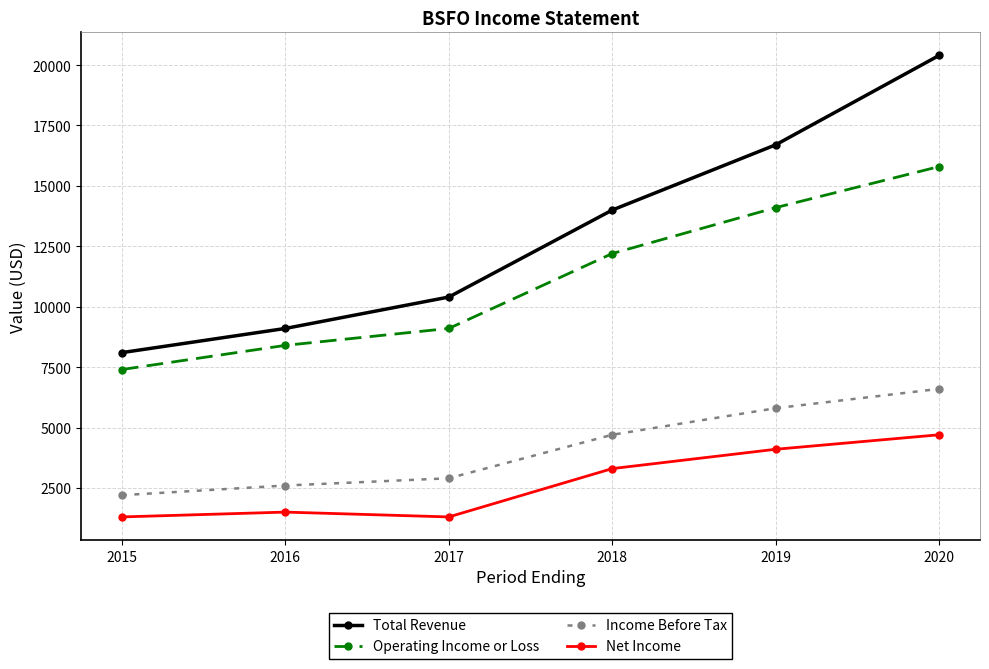

True or false: Income Before Tax has a value of 5800 at 2019.

True